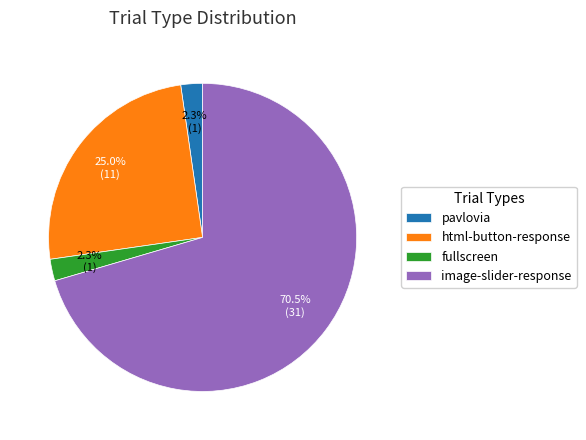

To the nearest percent, what percentage of the pie is fullscreen?

2%